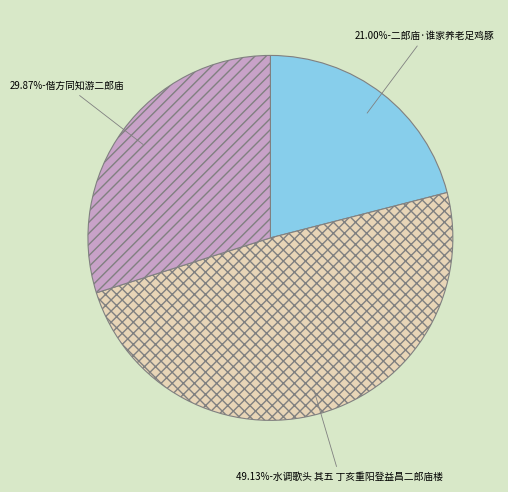

Is there a majority slice in this chart?

No